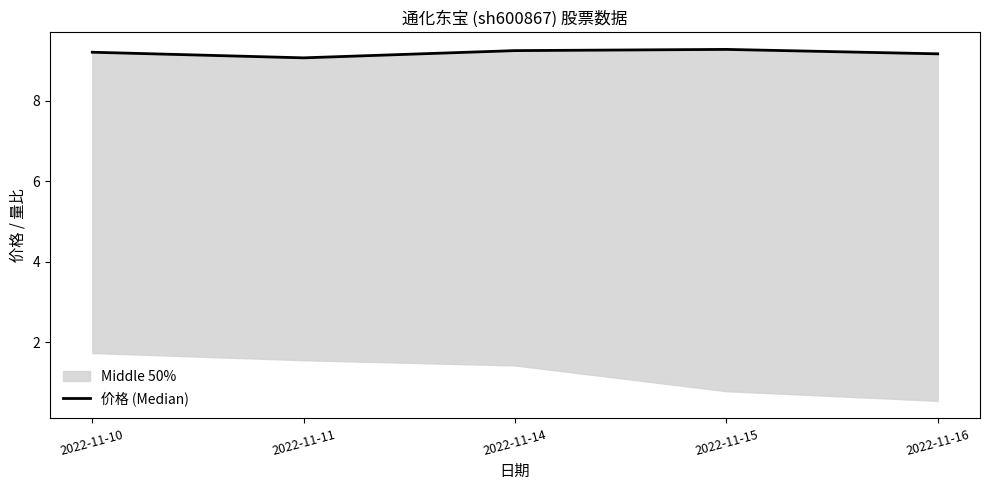

What is the difference between the maximum and minimum values?

0.2